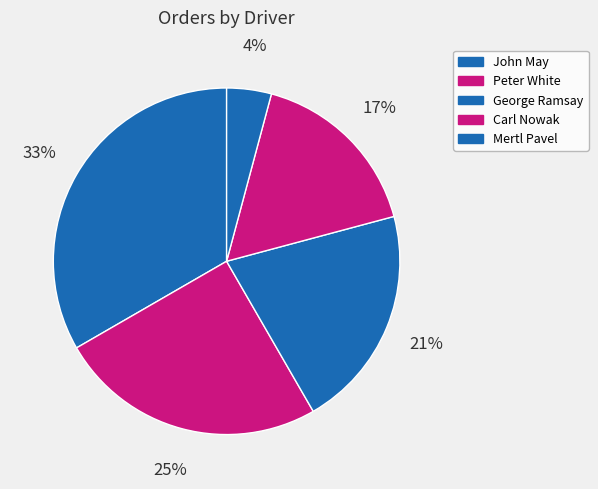

Which slice is the smallest?

Mertl Pavel